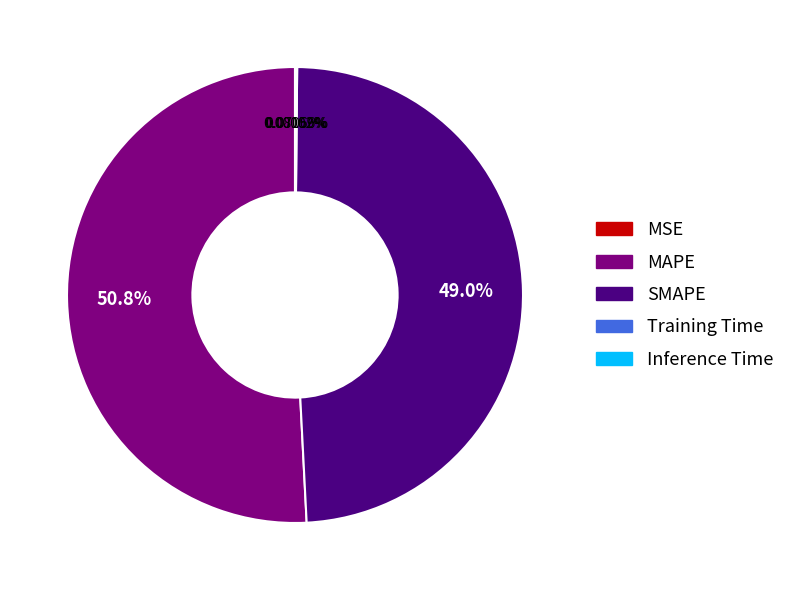

Is there a majority slice in this chart?

Yes